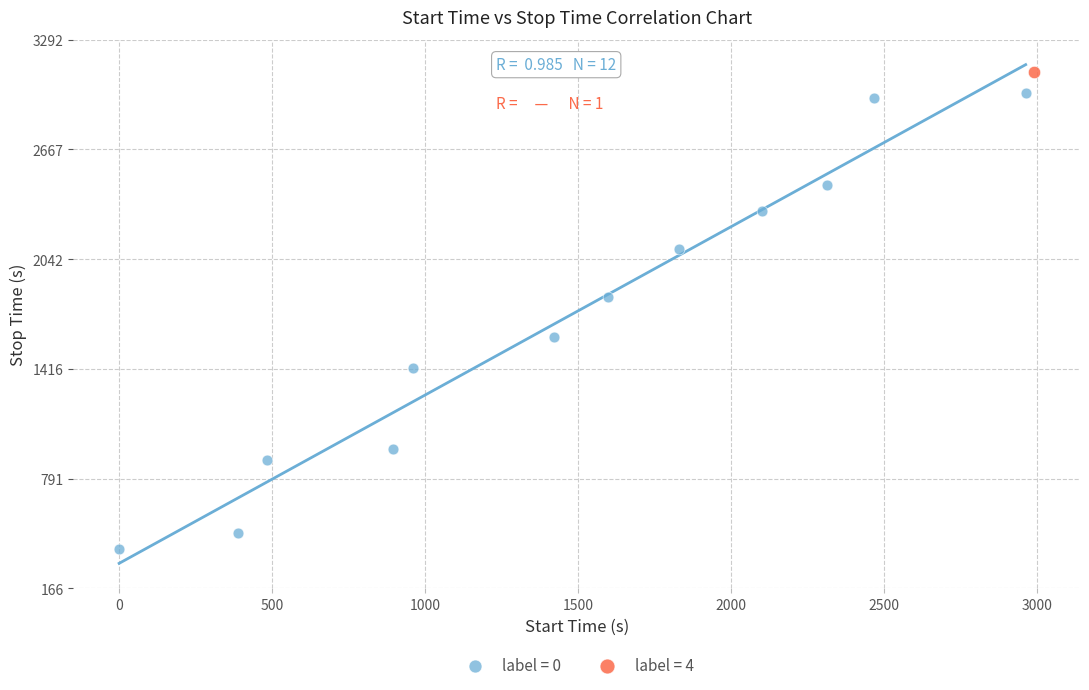

What are all the series names shown in the legend?

label = 0, label = 4